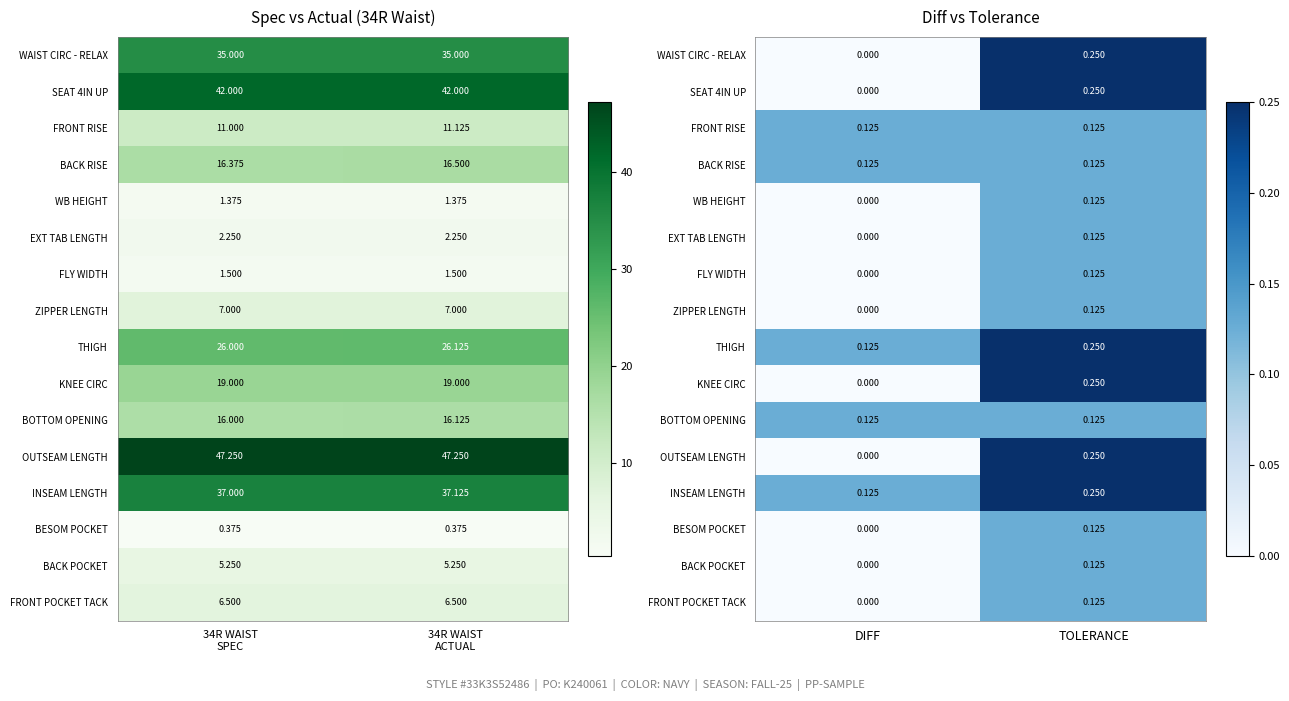

Rank the categories by BOTTOM OPENING value from highest to lowest.

DIFF, TOLERANCE